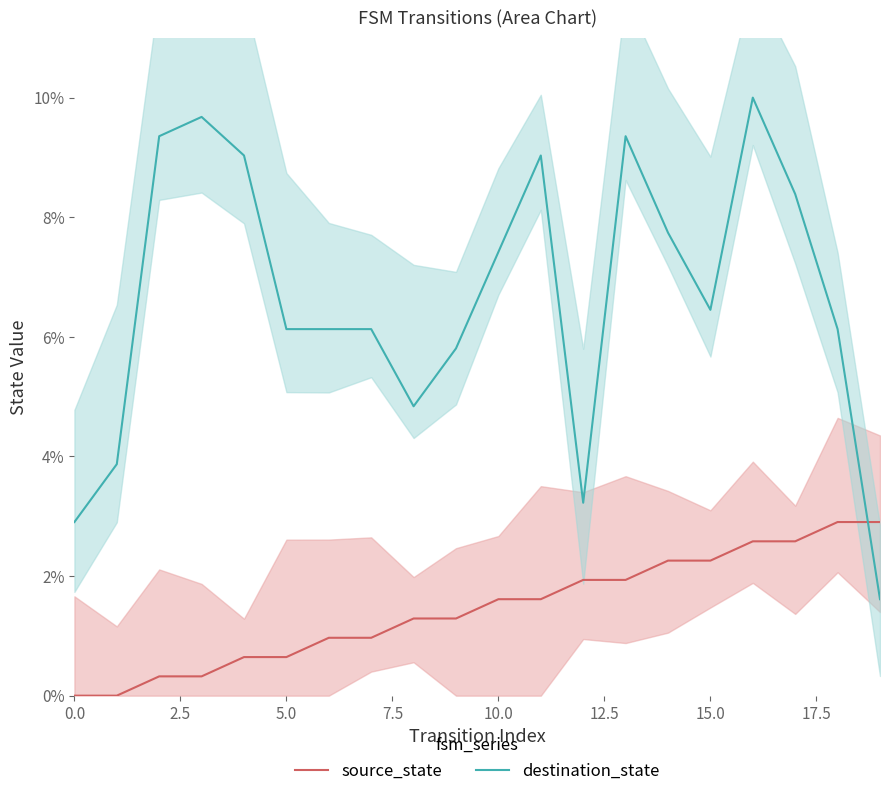

Which series has the largest range (max minus min)?

destination_state